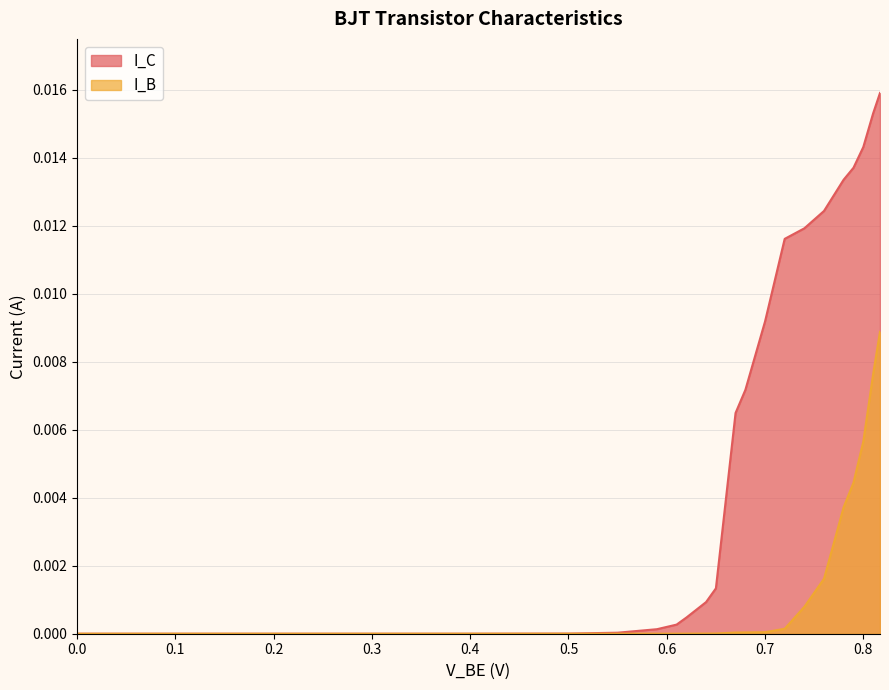

How many values in I_C are above zero?

18